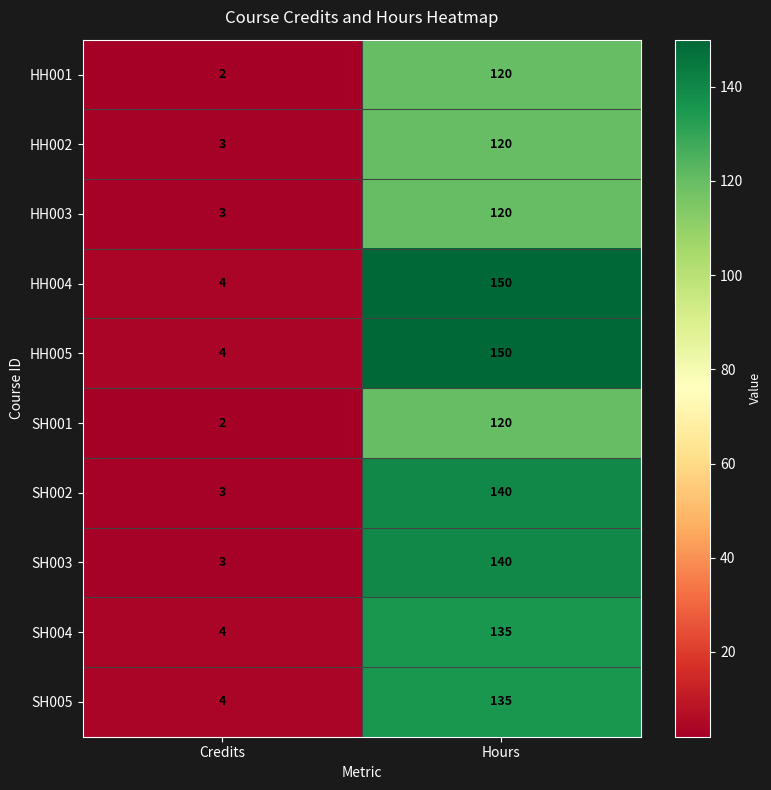

Which category has the lowest value across all series?

Credits